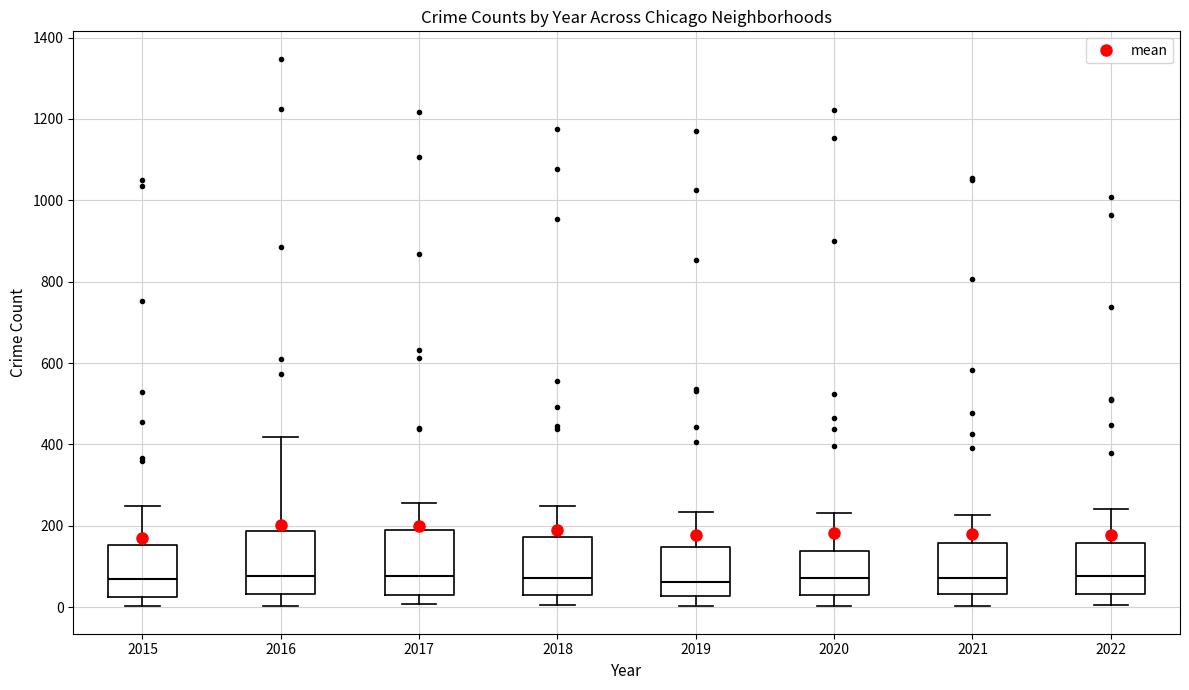

Where does the lower whisker of the box at x = 2018 end on the y-axis? The values are not printed on the chart, so give them approximately, as read against the axis.

0